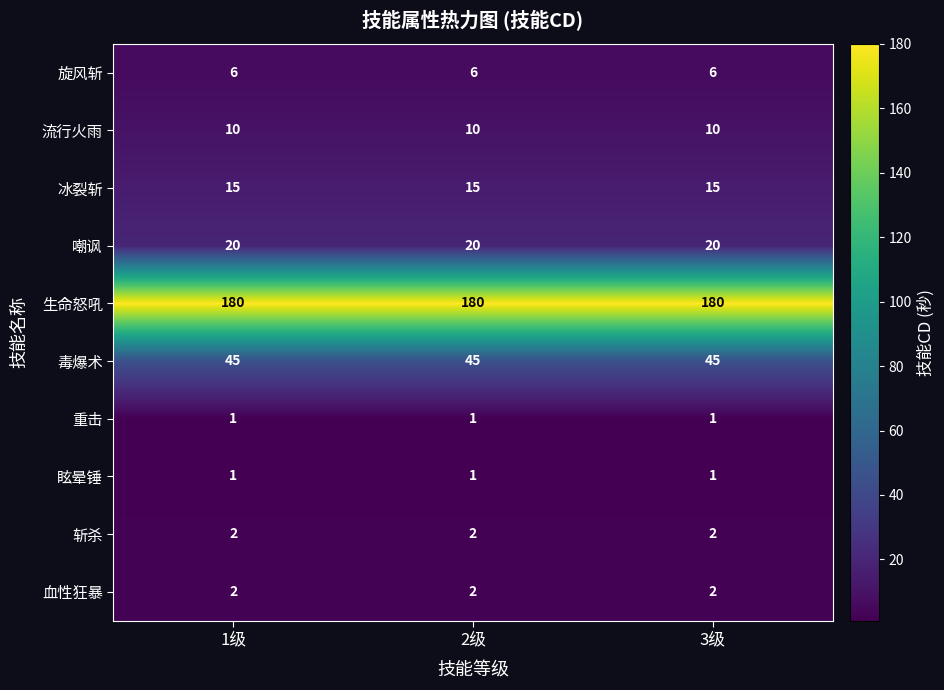

What is the approximate value of 嘲讽 at 2级?

20